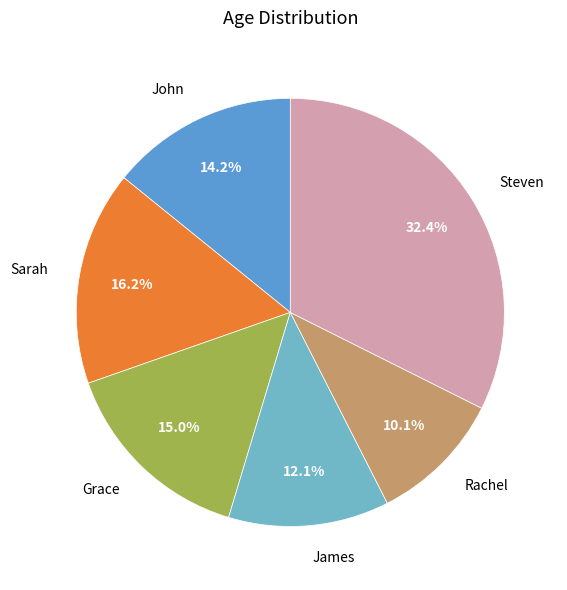

How many slices are in this pie chart?

6